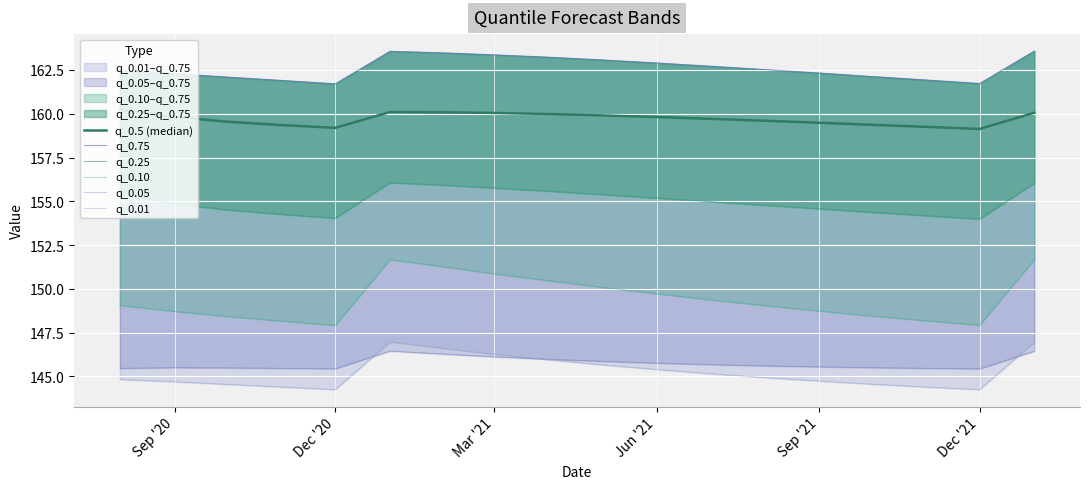

Is it true that q_0.01 equals 188.8 at 15?

False